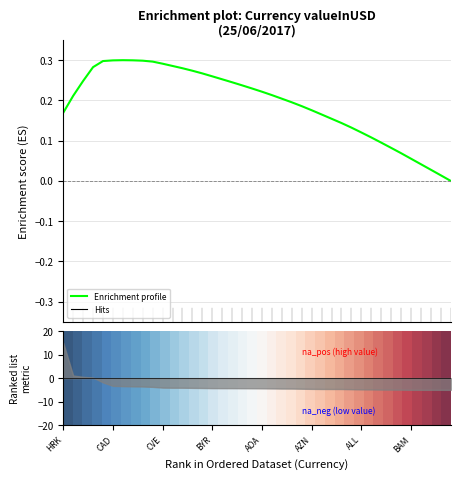

True or false: 0 has more than 2 points higher than both neighbors.

False